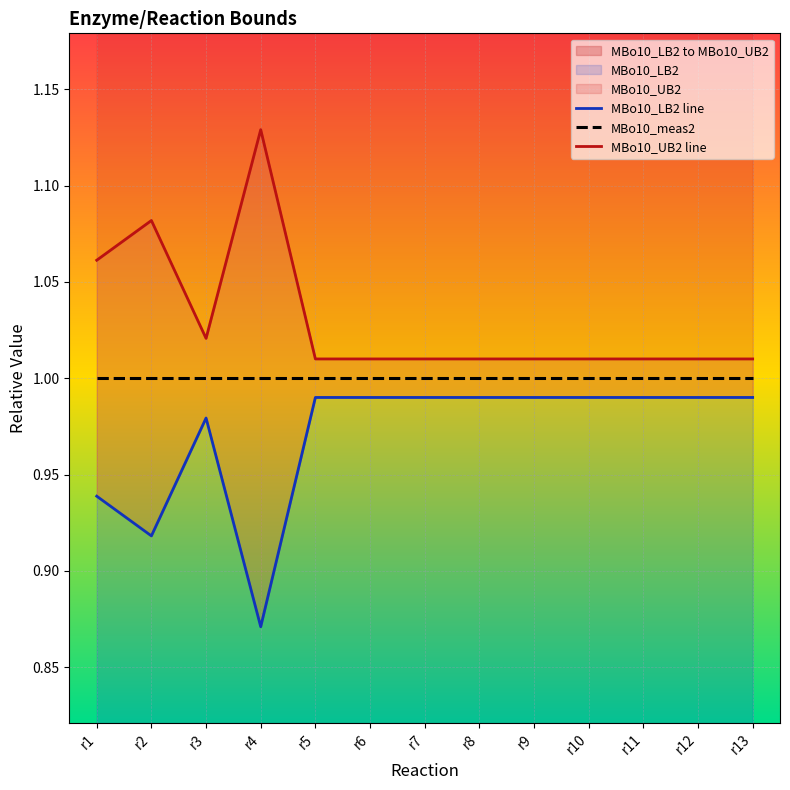

True or false: MBo10_LB2 line and MBo10_meas2 intersect in this chart.

False